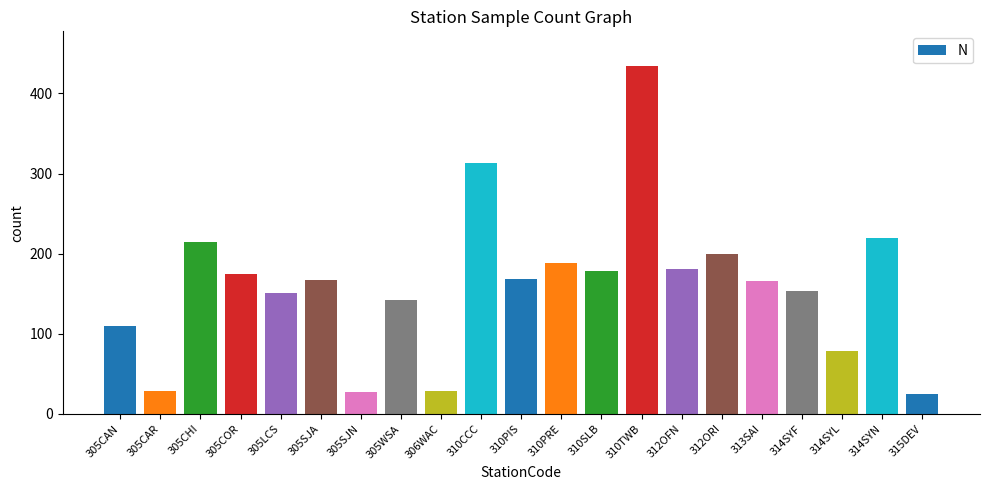

What is the difference between the values at 312OFN and 305SJA?

14